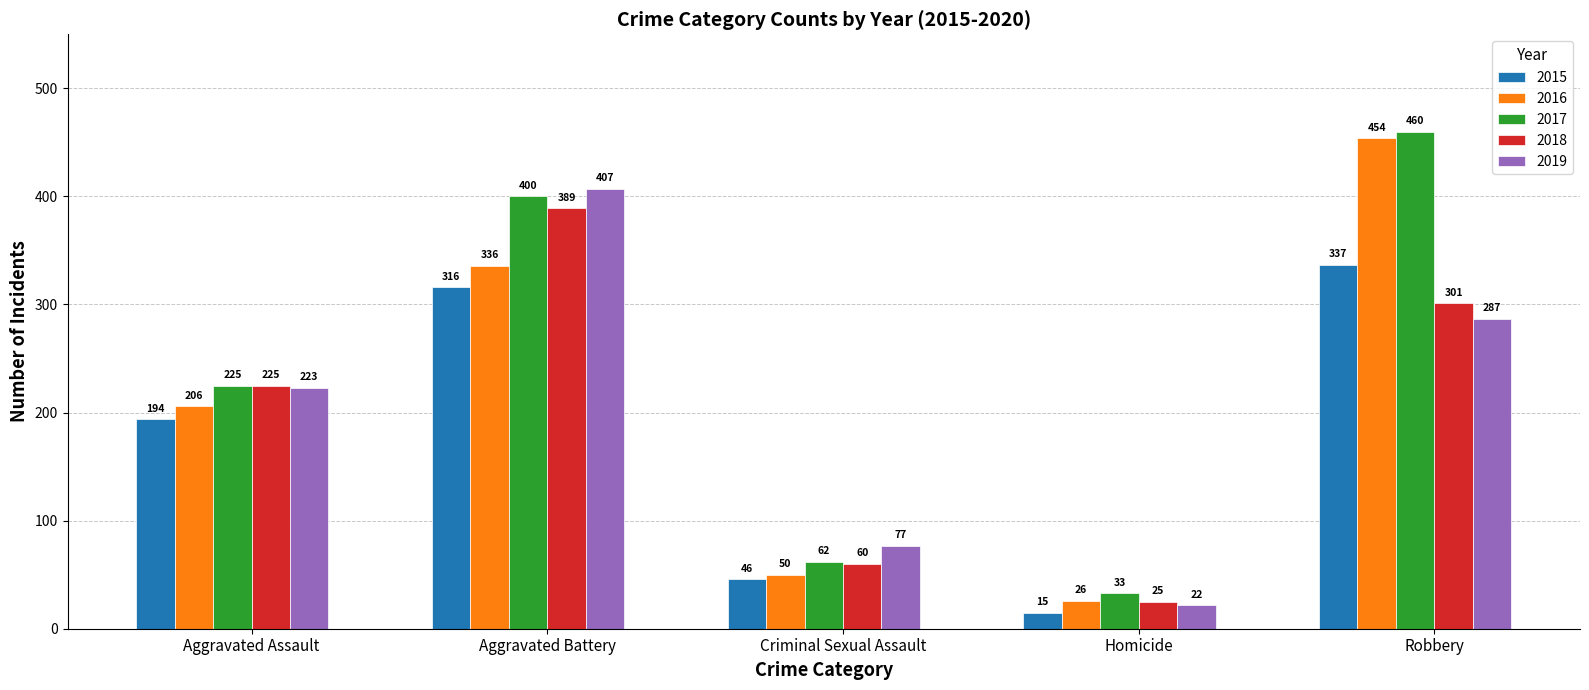

At which category is the sum across all series the highest?

Aggravated Battery